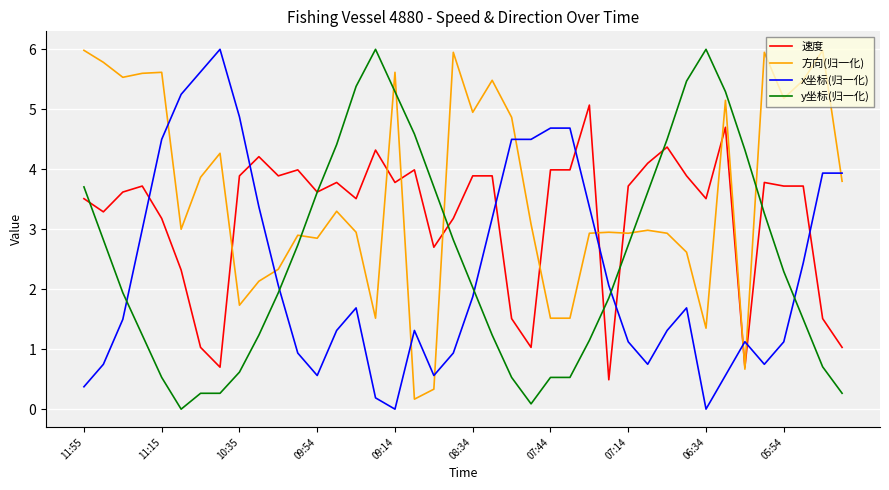

Which series has the largest total across all categories?

方向(归一化)